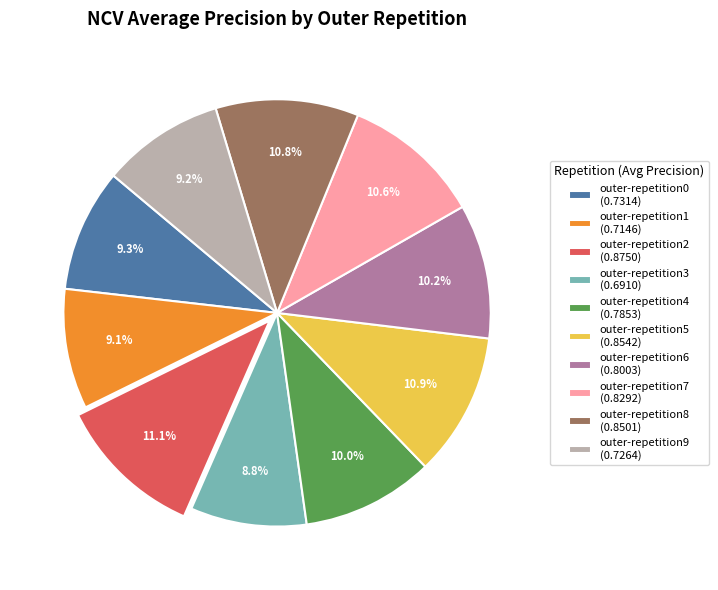

Do outer-repetition3 (0.6910) and outer-repetition6 (0.8003) together represent more than half of the pie?

No